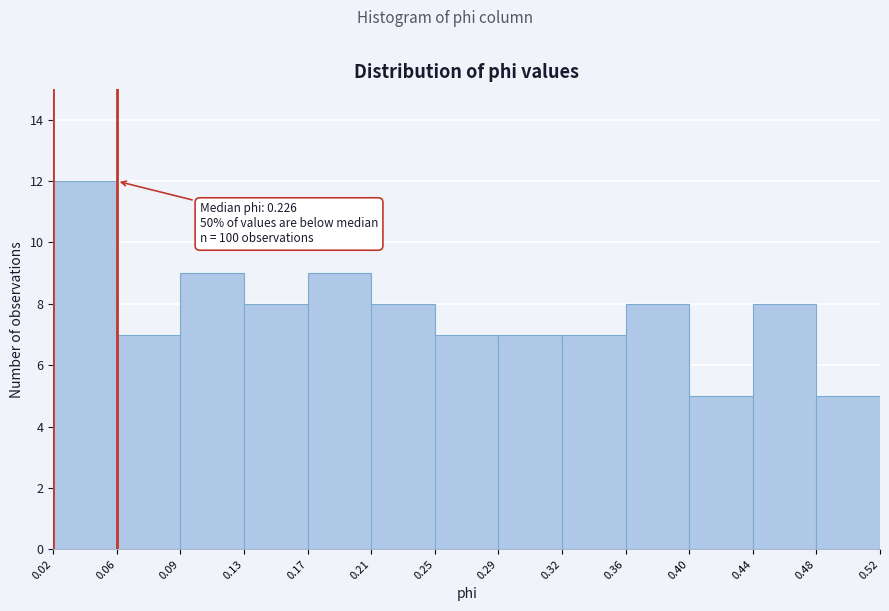

Over which range of the x-axis is the bar tallest?

0.02 to 0.06